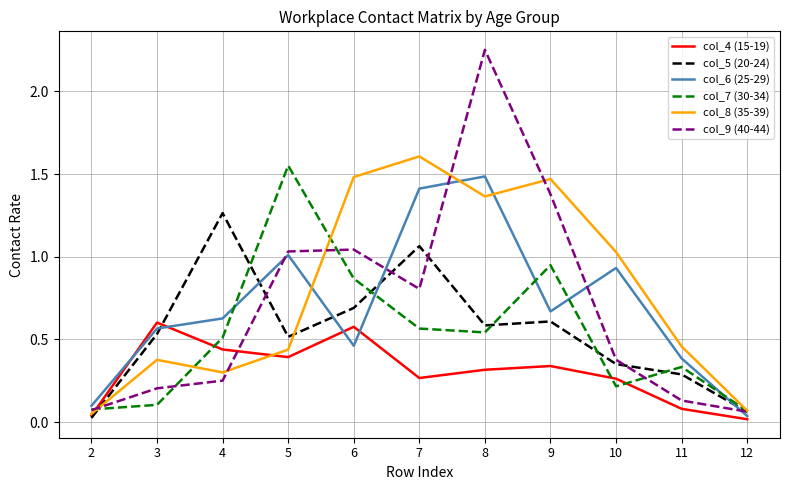

Which series has the largest range (max minus min)?

col_9 (40-44)